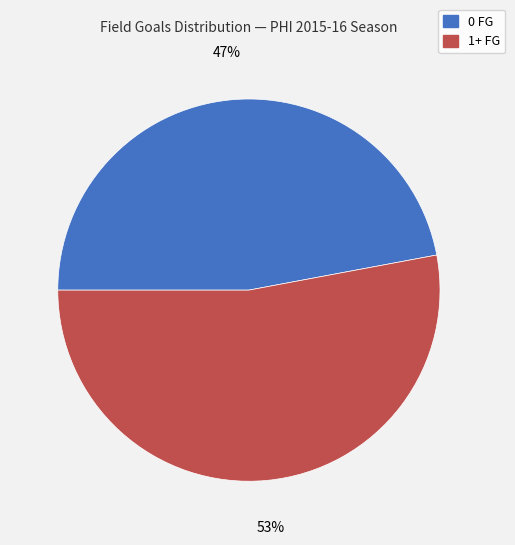

True or false: 0 FG accounts for 47% of the total.

True